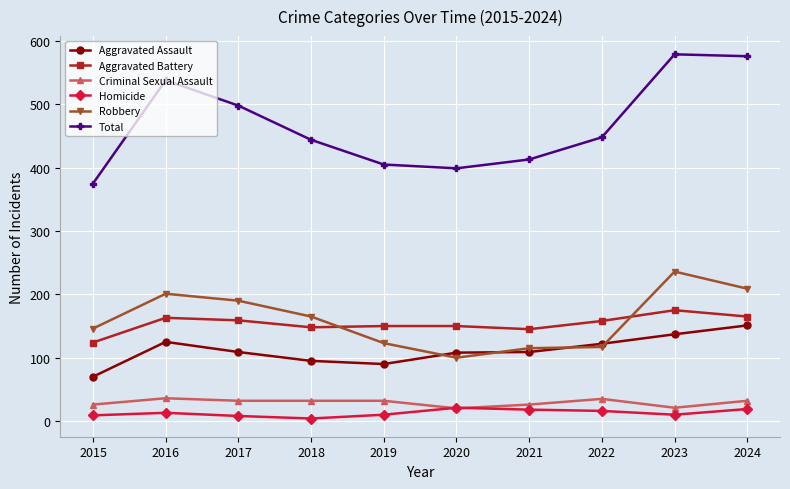

Count the number of categories in the chart.

10